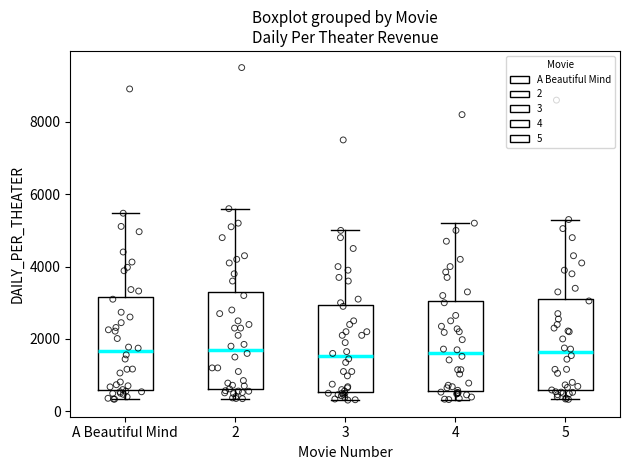

Where does the median line of the box for 4 sit on the y-axis? The values are not printed on the chart, so give them approximately, as read against the axis.

1600